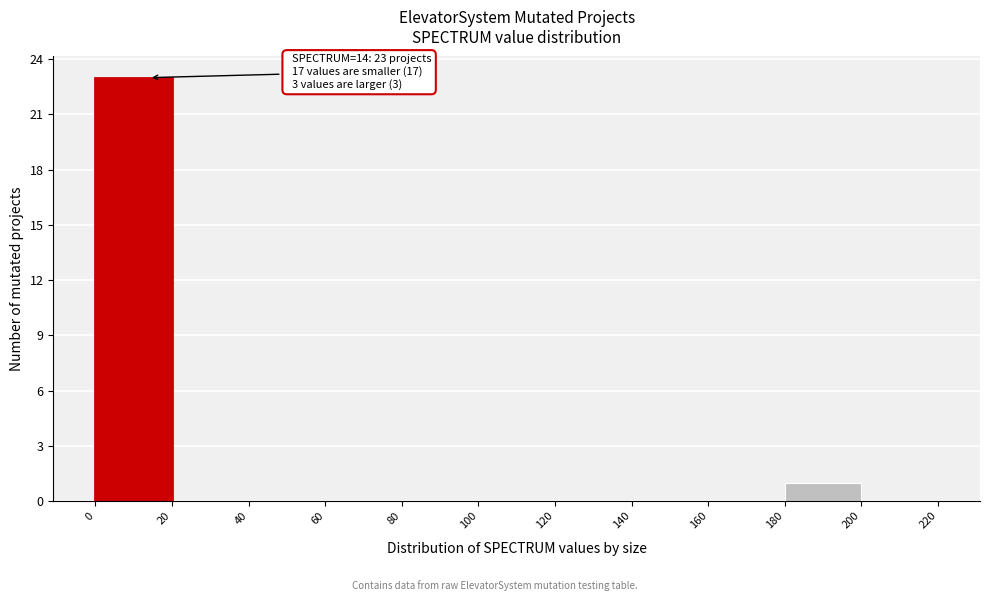

Over which range of the x-axis is the bar tallest?

0 to 20